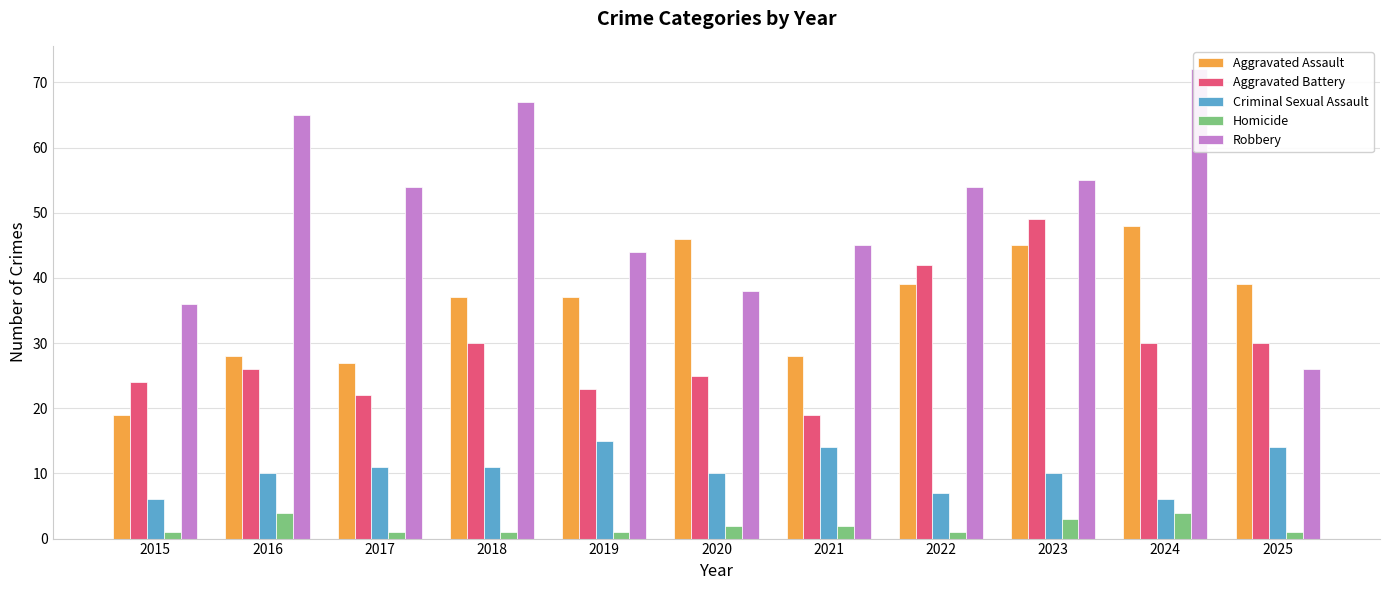

What is the value of the Aggravated Assault bar at the 4th from the left?

37